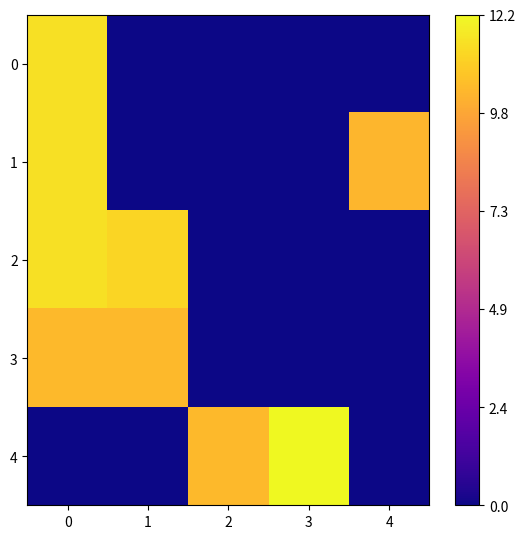

At 0, list the series in order from smallest to largest.

4, 3, 2, 1, 0